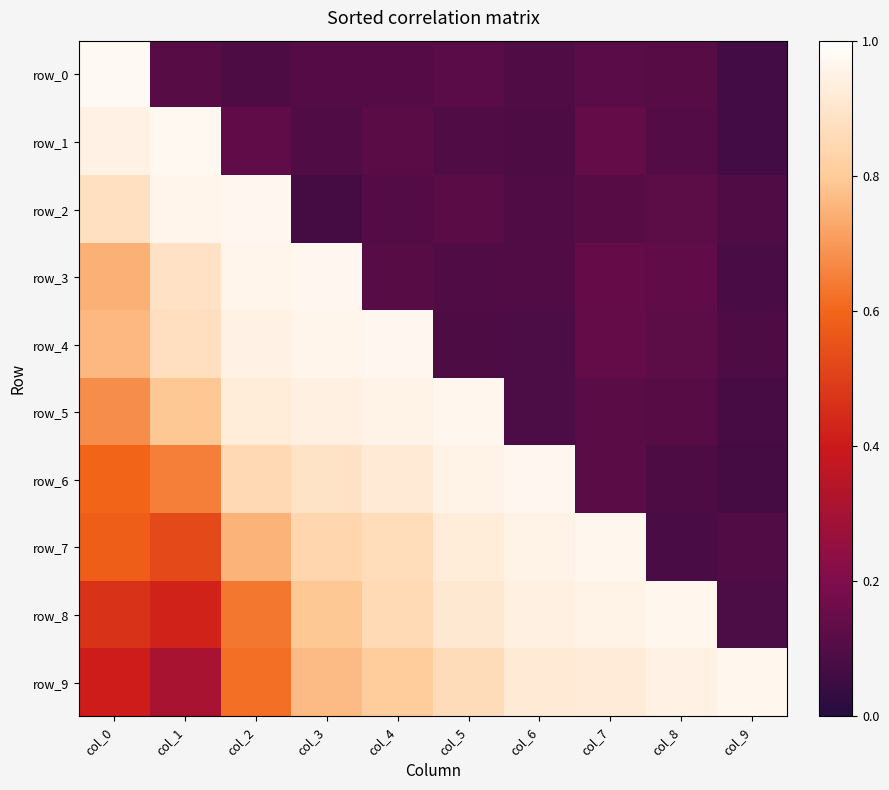

Between col_1 and col_2, which series saw the biggest shift?

row_1